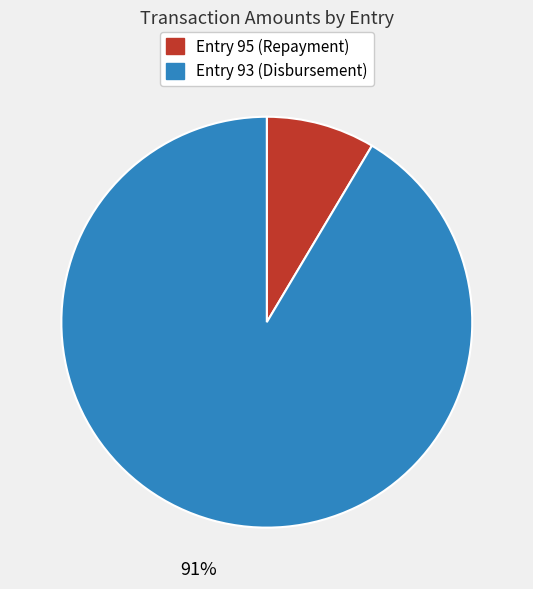

What percentage is the Entry 95 (Repayment) slice, to the nearest percent?

9%